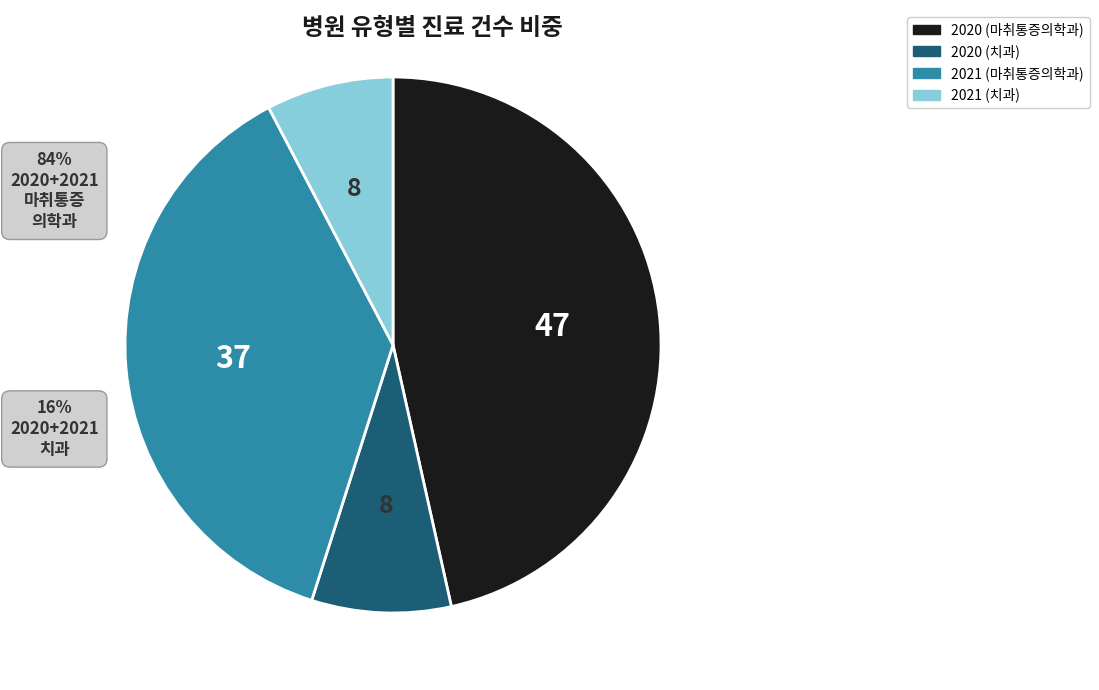

Between 2021 (마취통증의학과) and 2020 (마취통증의학과), which is larger?

2020 (마취통증의학과)